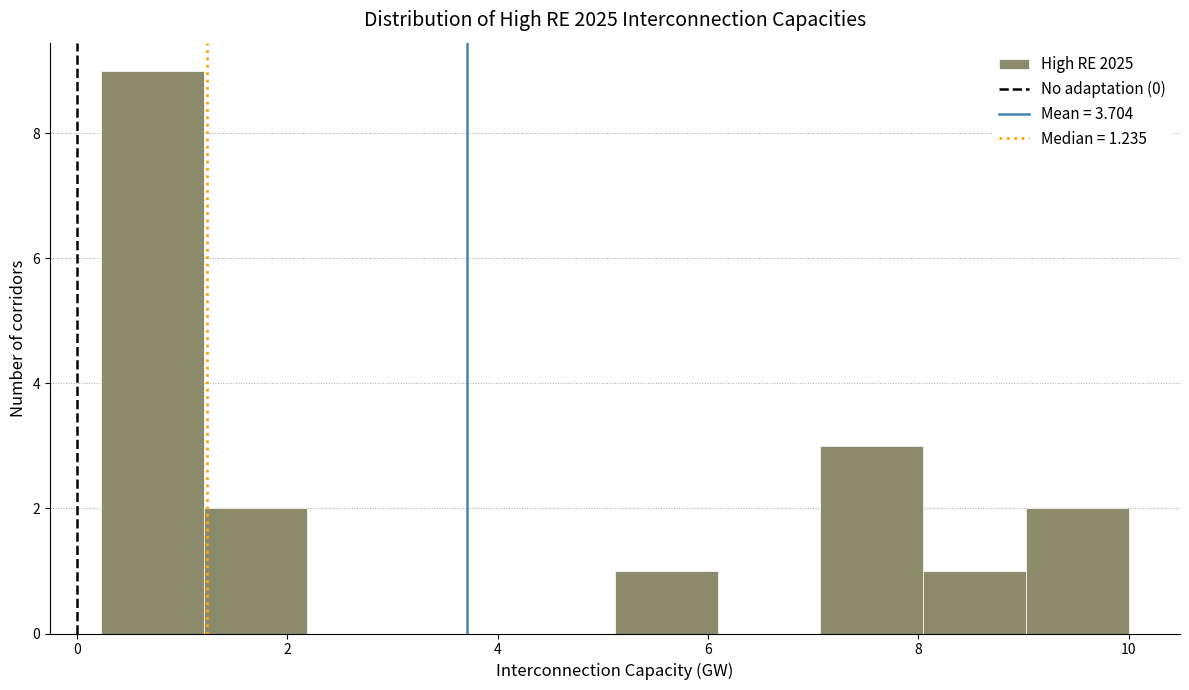

Reading left to right, transcribe this chart: for each bar, give the range it covers on the x-axis and its height. Neither the bar edges nor the heights are printed on the chart, so give them approximately, as read against the axes.

0.2 to 1.2: 9
1.2 to 2.2: 2
2.2 to 3.2: 0
3.2 to 4.2: 0
4.2 to 5.2: 0
5.2 to 6.0: 1
6.0 to 7.0: 0
7.0 to 8.0: 3
8.0 to 9.0: 1
9.0 to 10.0: 2